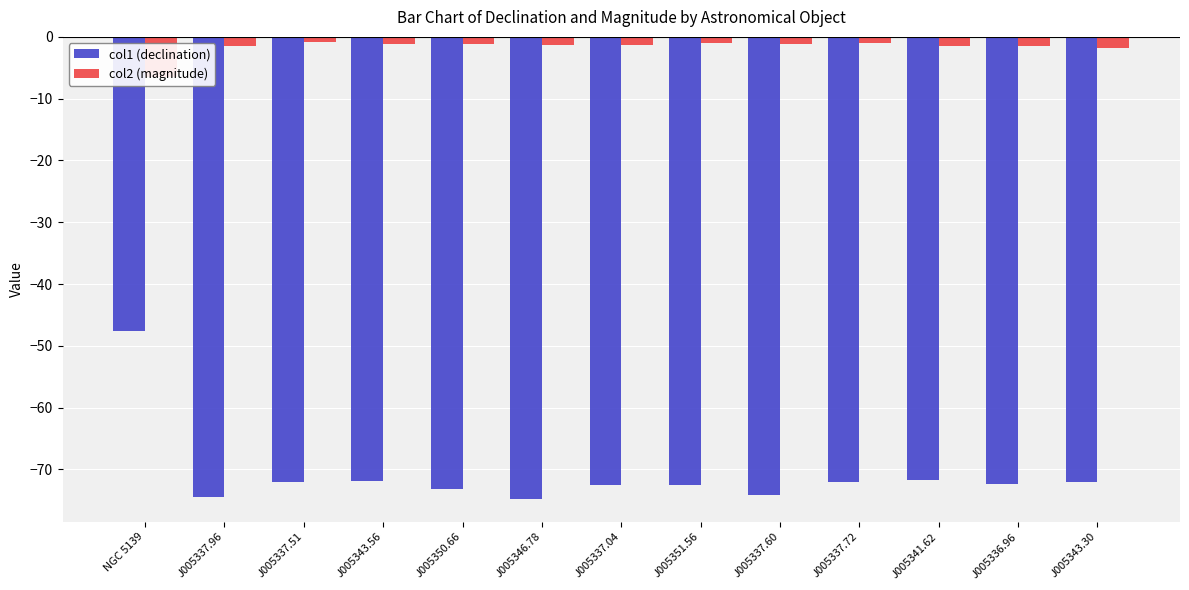

At which label does col1 (declination) first exceed -72?

NGC 5139